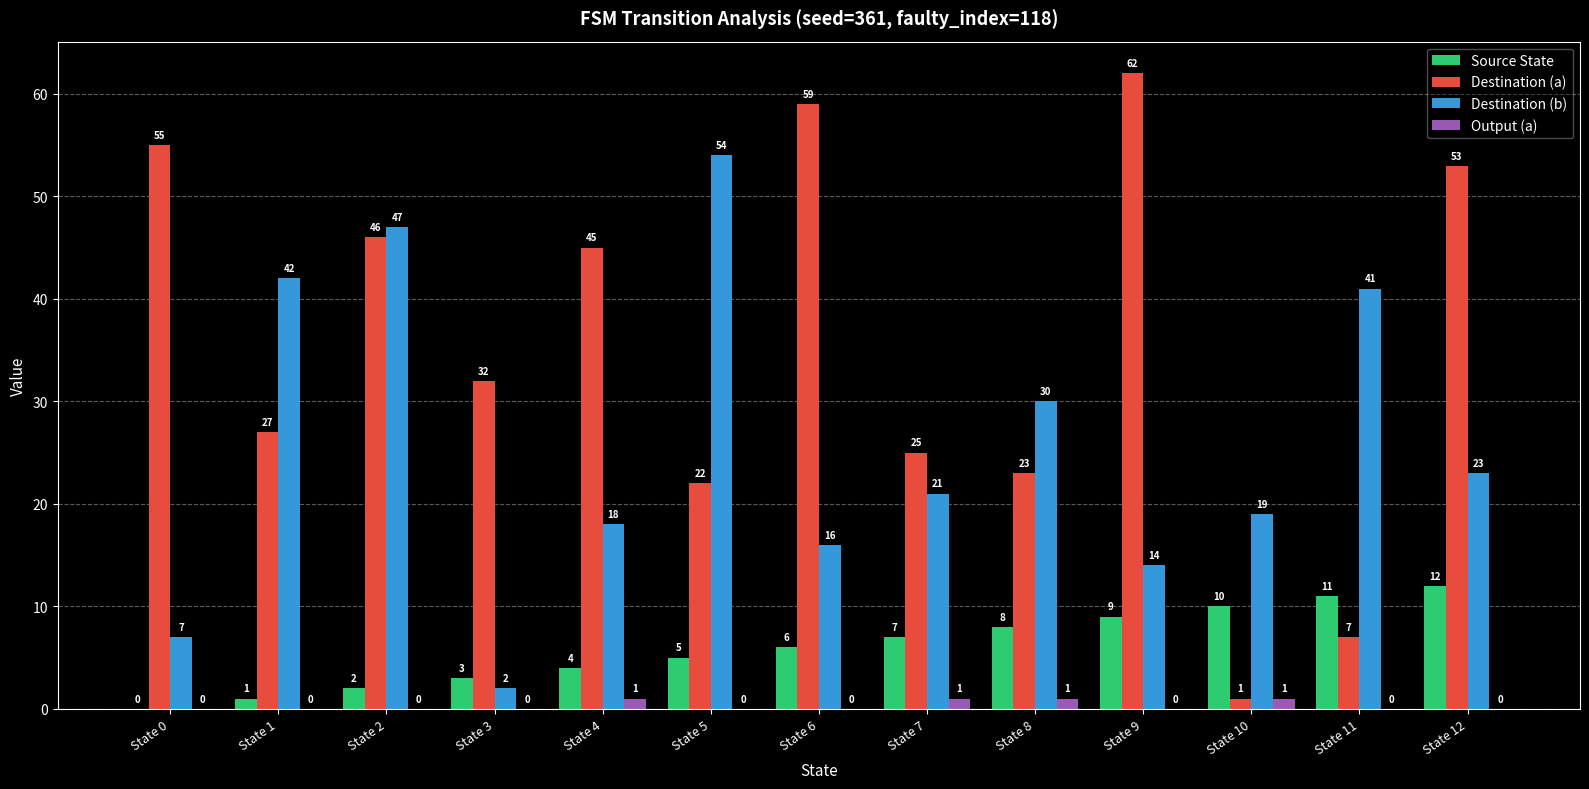

The value of Output (a) at State 4 is 1. True or false?

True